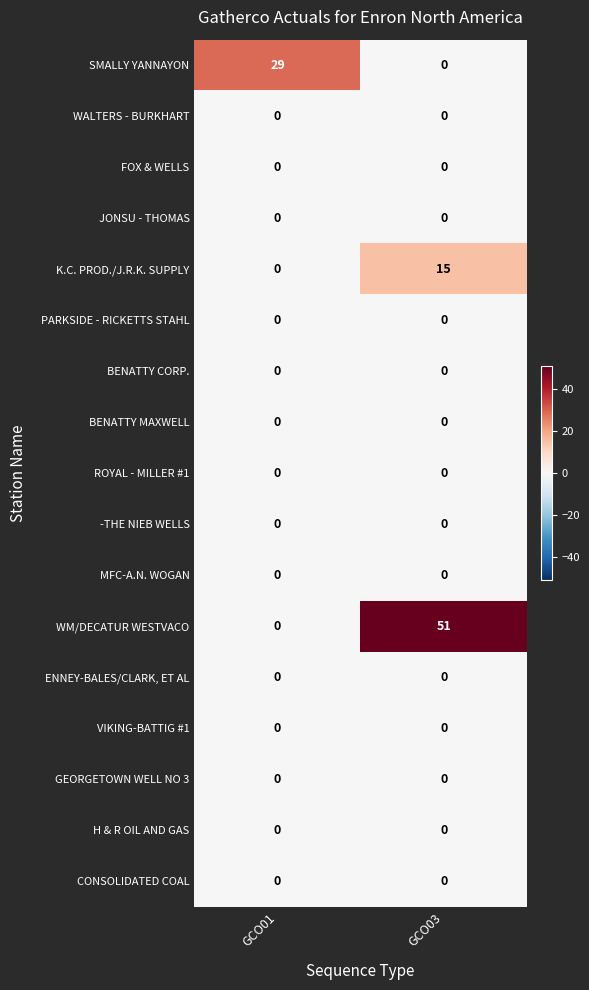

Which category has the highest value across all series?

GCO03